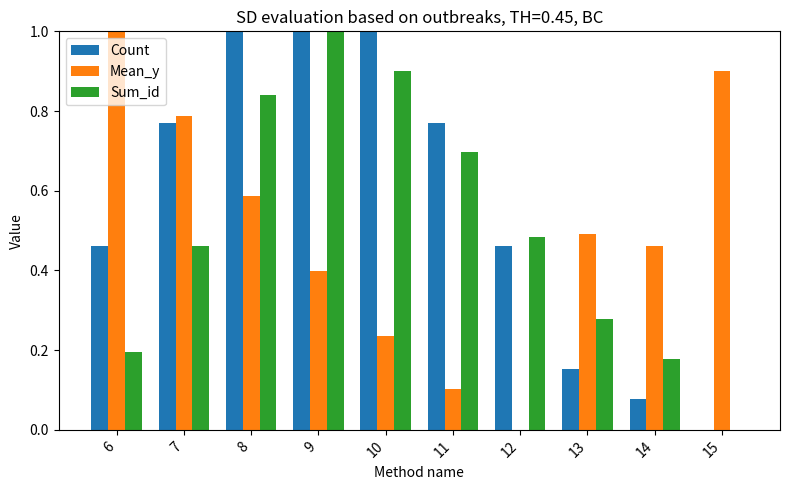

Is it true that Sum_id equals 0.5 at 12?

True